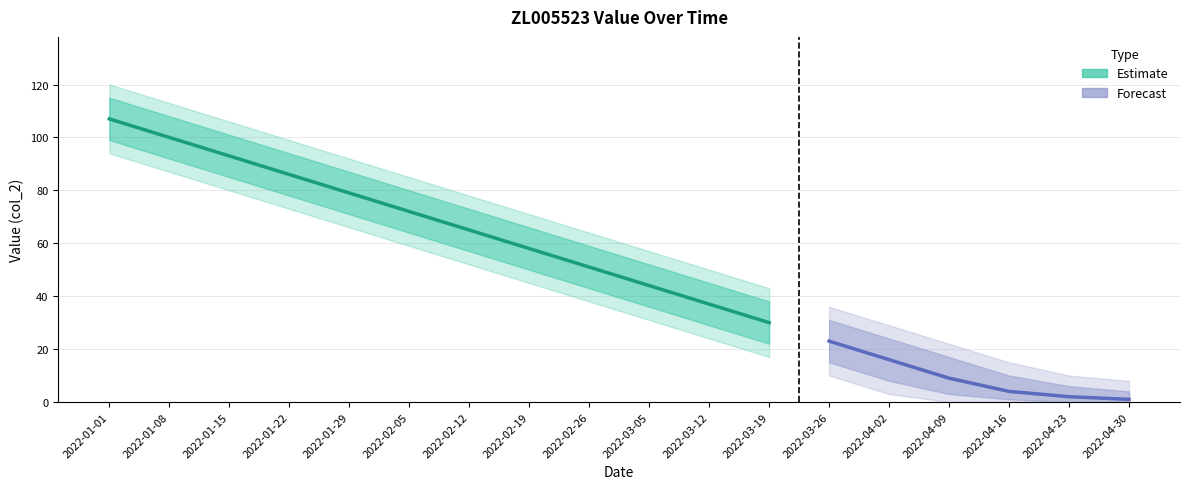

What is the label of the 1st point from the right?

2022-04-30